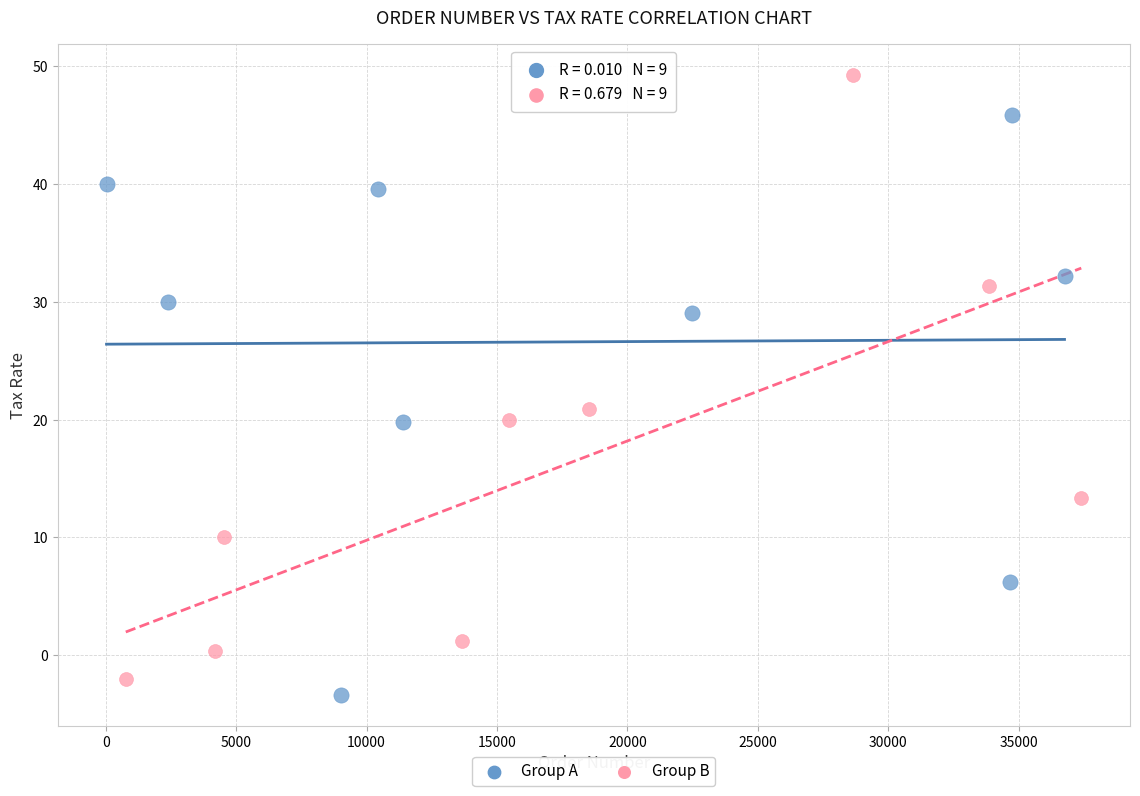

What are all the series names shown in the legend?

Group A, Group B